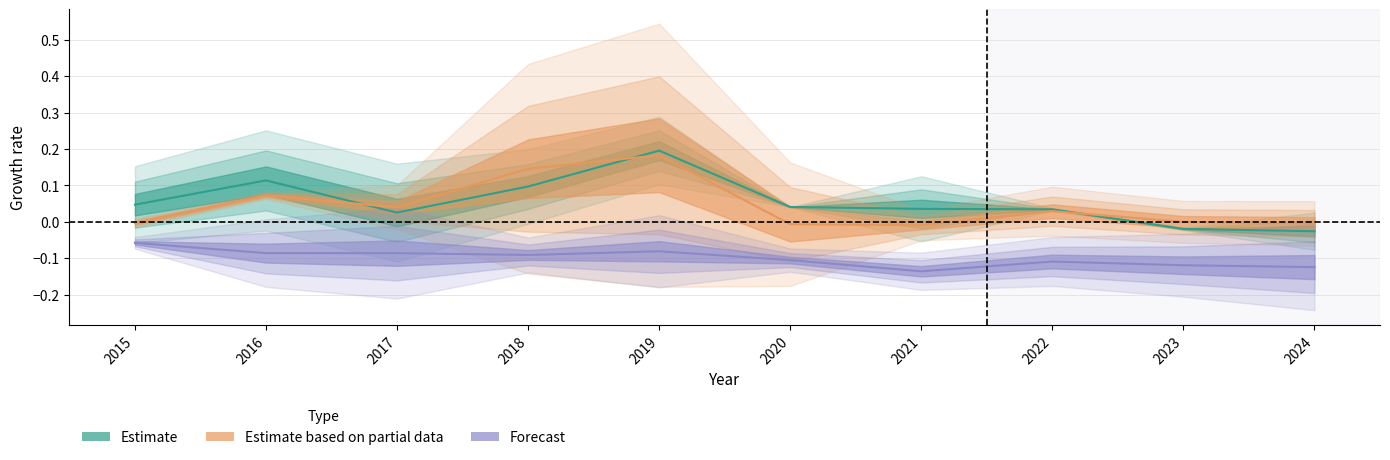

What is the difference between the maximum and second lowest values in the Estimate based on partial data series?

0.2